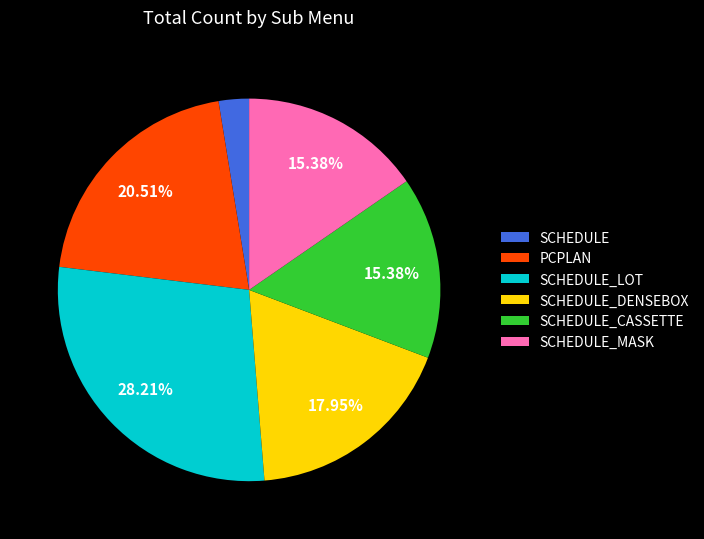

The SCHEDULE_LOT slice represents 18% of the pie. True or false?

False